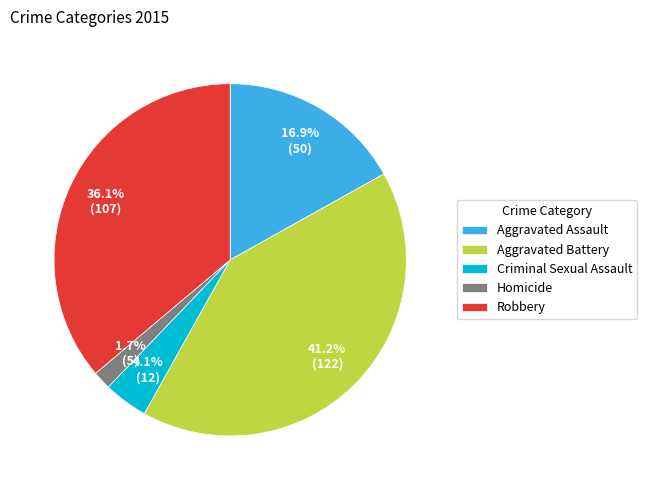

How many slices are in this pie chart?

5